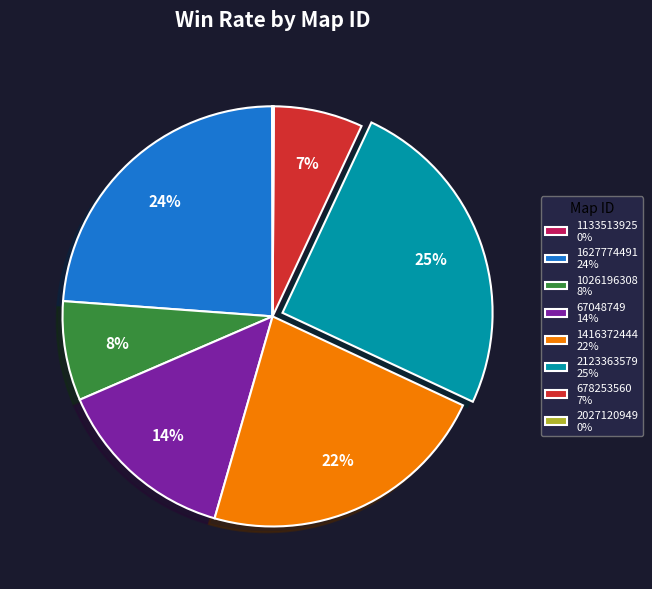

True or false: 1026196308 accounts for 8% of the total.

True